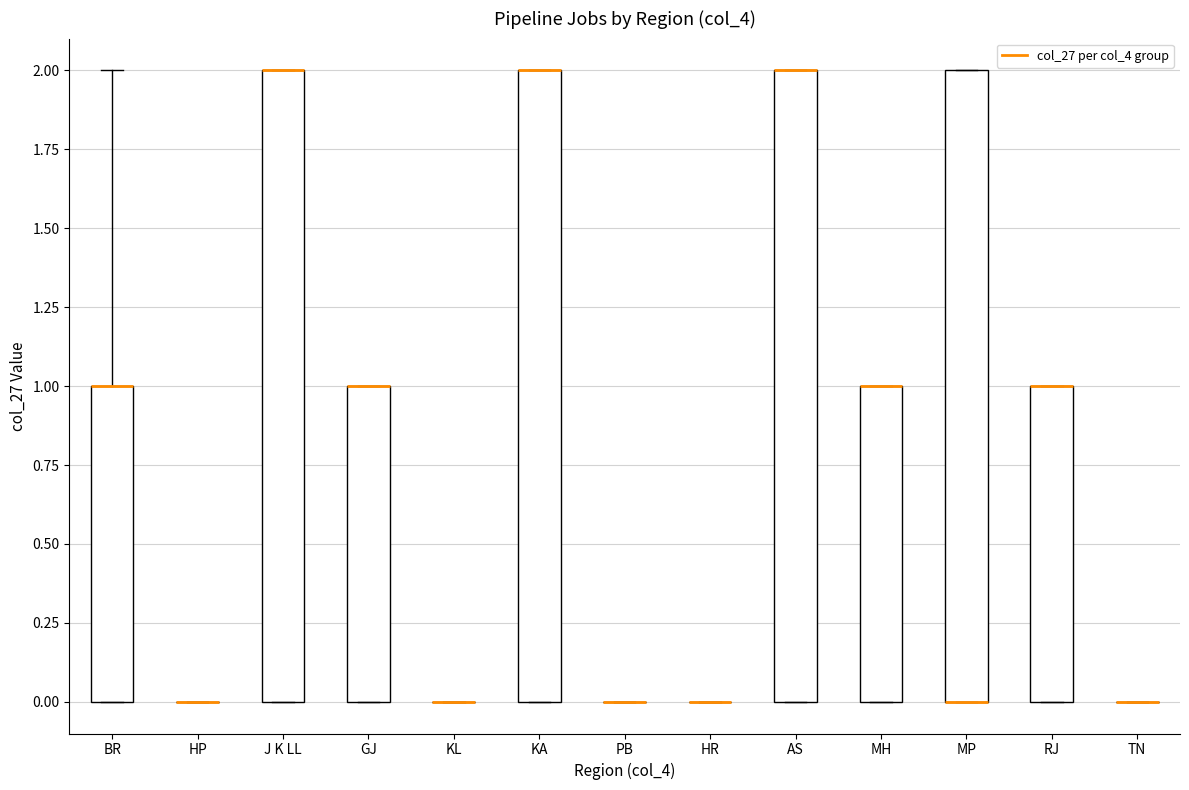

Where is the lower edge of the box for J K LL on the y-axis? The values are not printed on the chart, so give them approximately, as read against the axis.

0